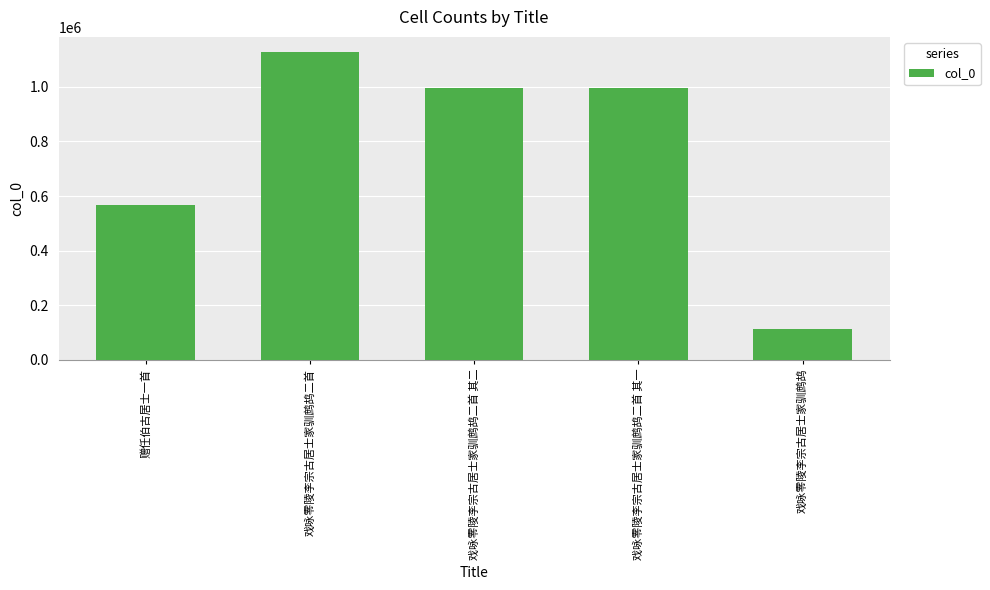

Count the number of data series in this chart.

1